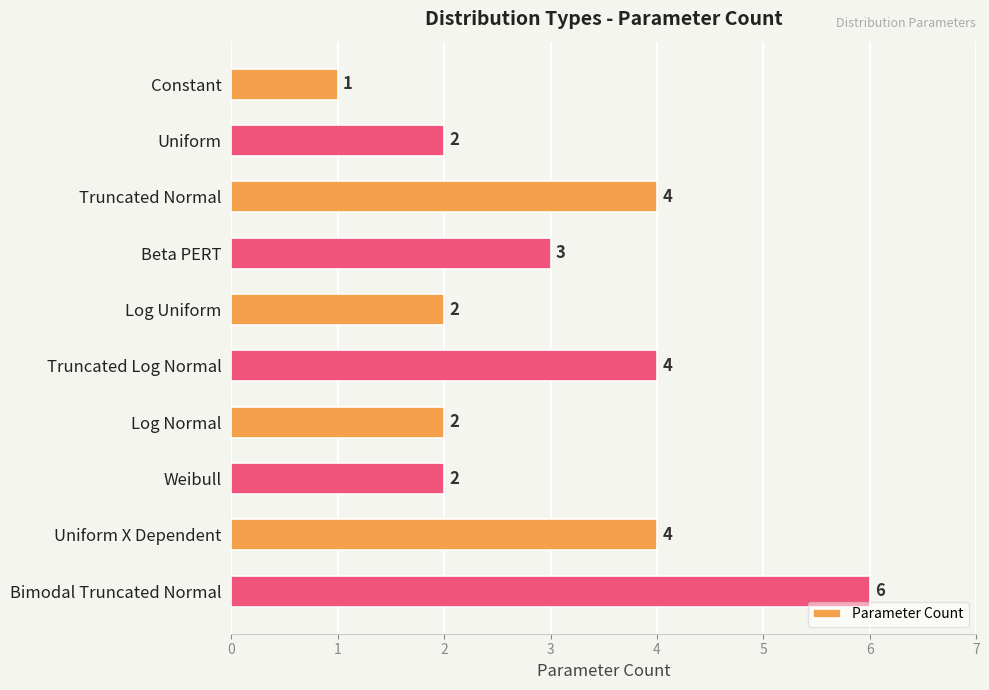

True or false: the data shows 3 at Beta PERT.

True